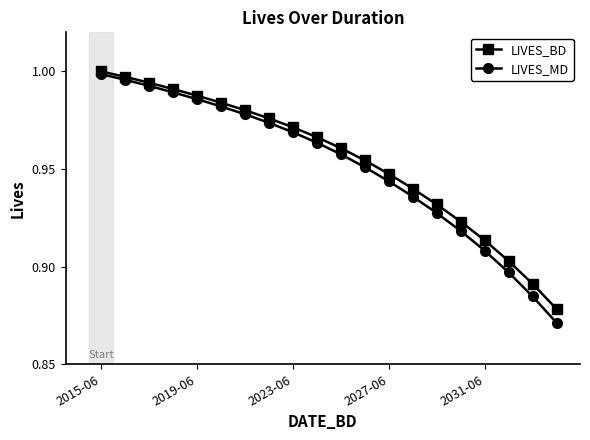

True or false: LIVES_MD has more than 2 interior local peaks.

False